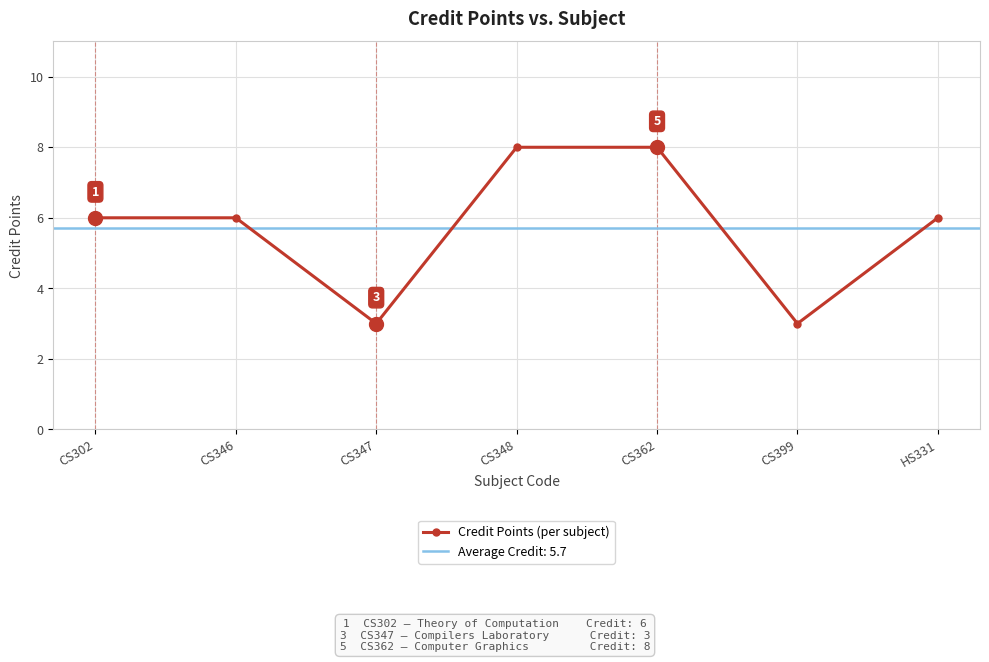

At which label is the value closest to 5?

CS302